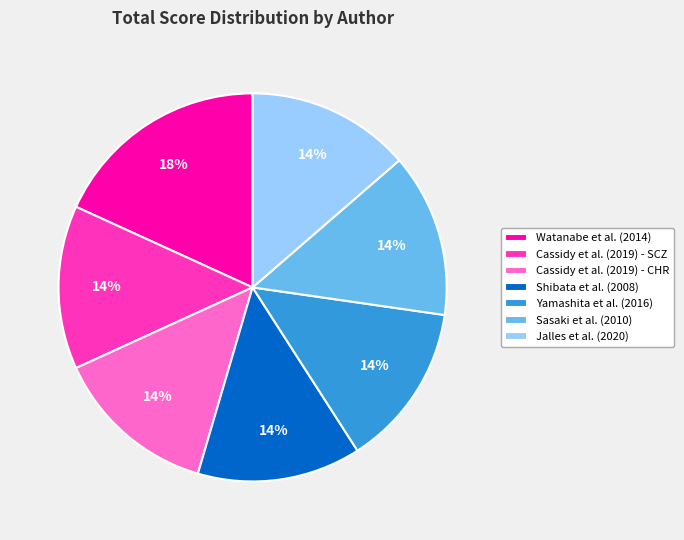

To the nearest percent, what portion does Cassidy et al. (2019) - CHR represent?

14%